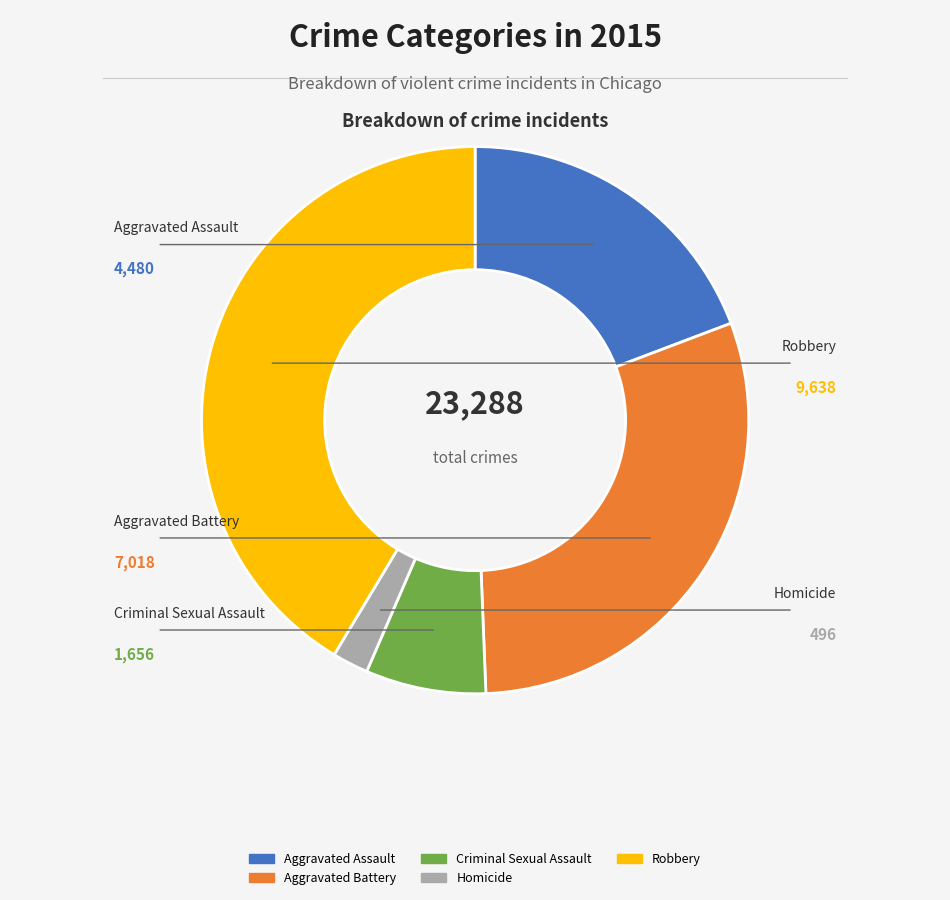

How many slices are in this pie chart?

5